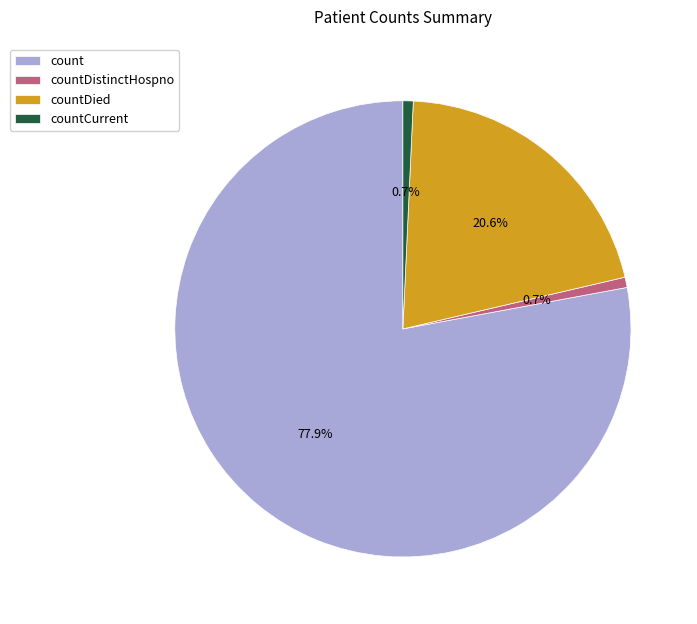

To the nearest percent, what portion does countCurrent represent?

1%